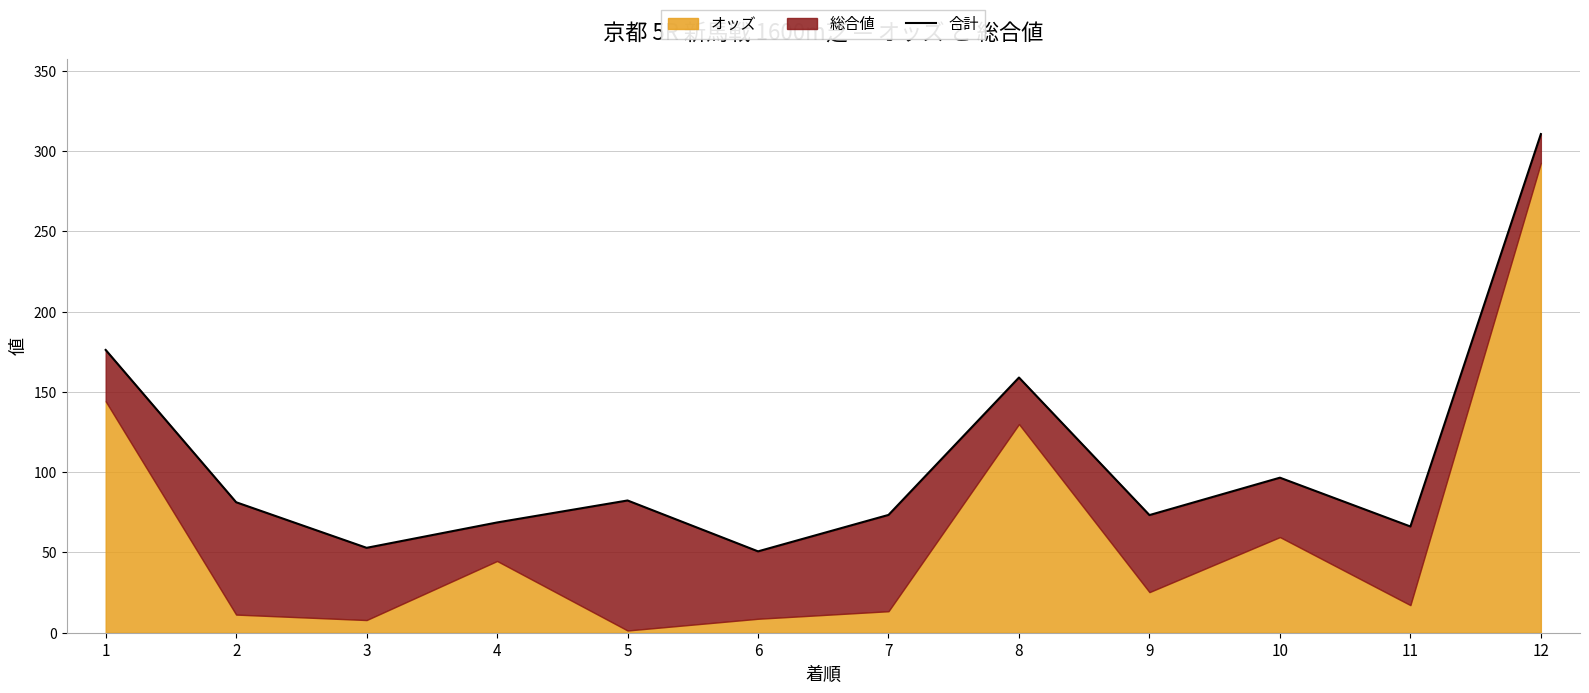

The value at 4 is 27.6. True or false?

False